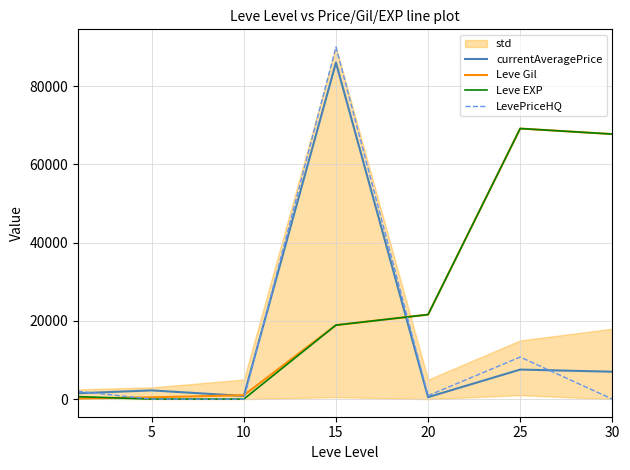

How many data points does each series have?

7